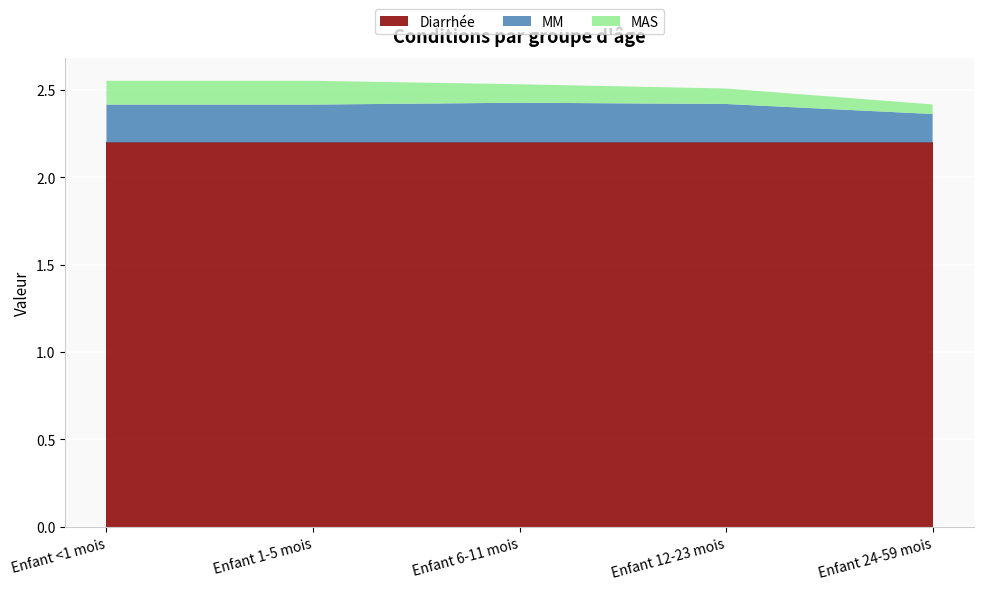

Reading left to right, transcribe all the data shown in this chart.

Diarrhée: Enfant <1 mois=2.2	Enfant 1-5 mois=2.2	Enfant 6-11 mois=2.2	Enfant 12-23 mois=2.2	Enfant 24-59 mois=2.2
MM: Enfant <1 mois=0.2	Enfant 1-5 mois=0.2	Enfant 6-11 mois=0.2	Enfant 12-23 mois=0.2	Enfant 24-59 mois=0.2
MAS: Enfant <1 mois=0.1	Enfant 1-5 mois=0.1	Enfant 6-11 mois=0.1	Enfant 12-23 mois=0.1	Enfant 24-59 mois=0.1